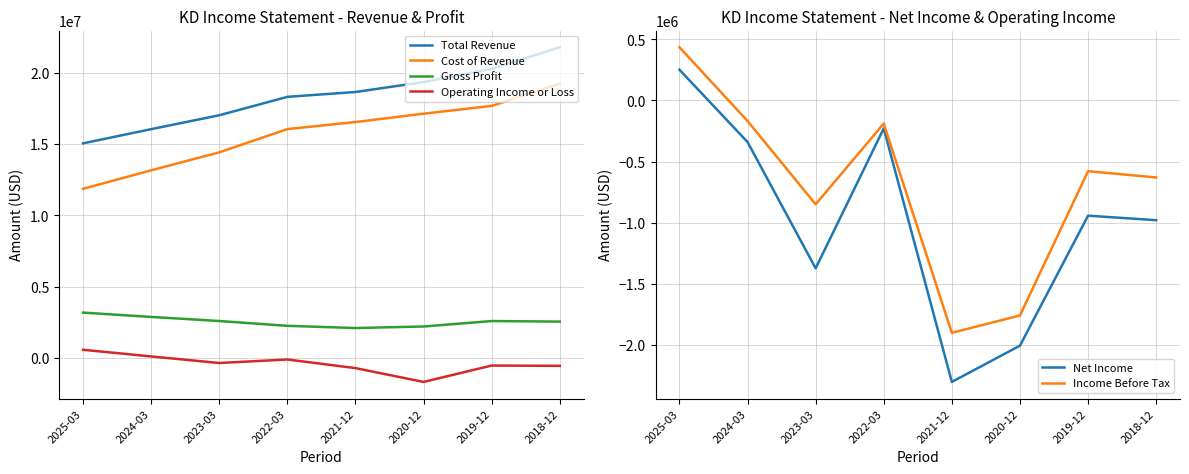

Which series has the largest range (max minus min)?

Cost of Revenue